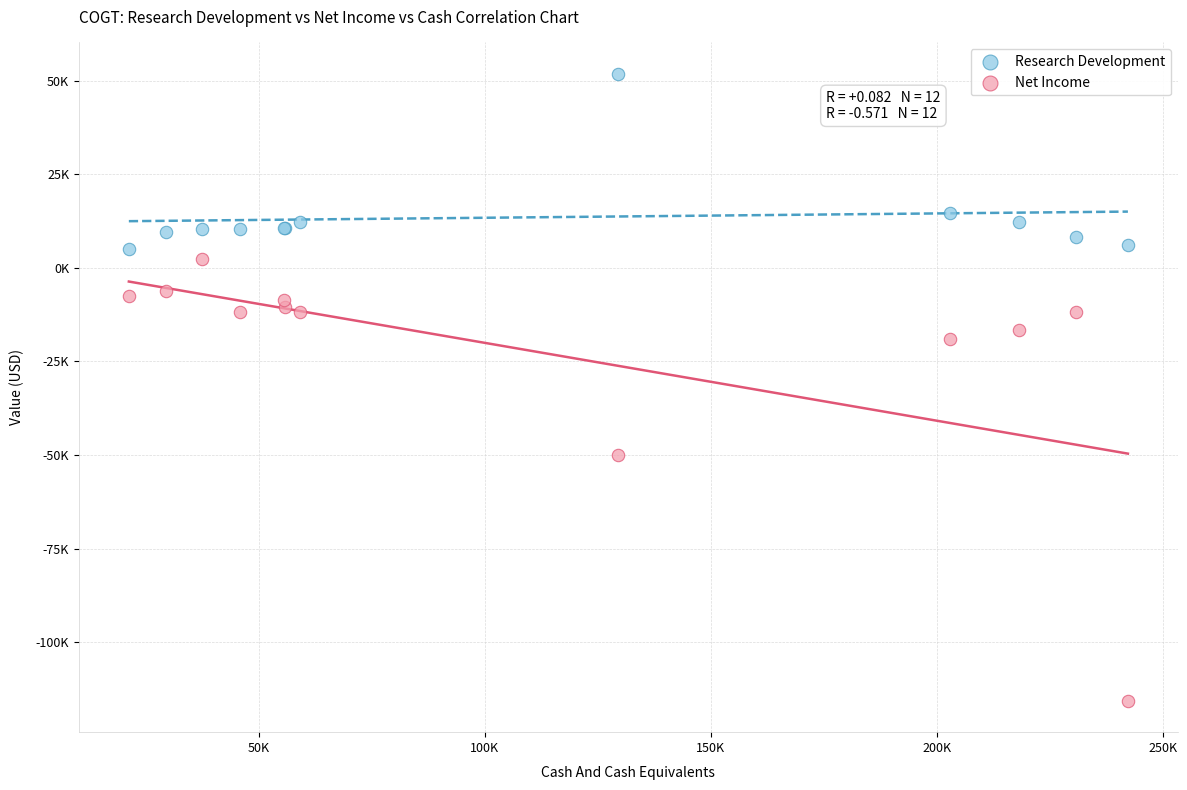

Which series contains the lowest Y value?

Net Income